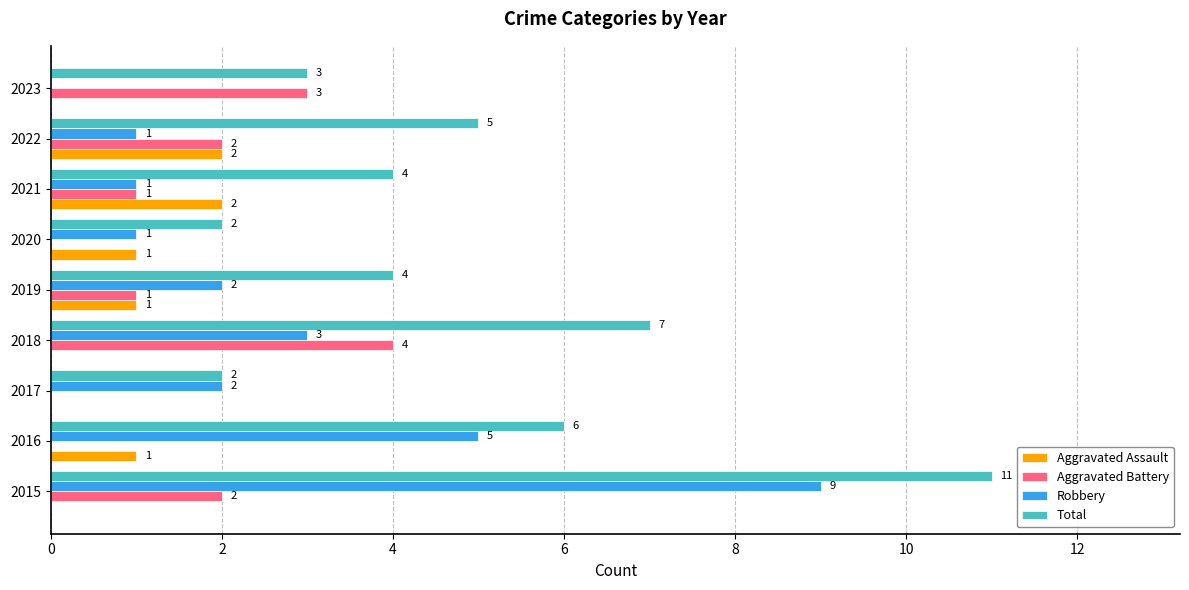

Which series has the largest total across all categories?

Total